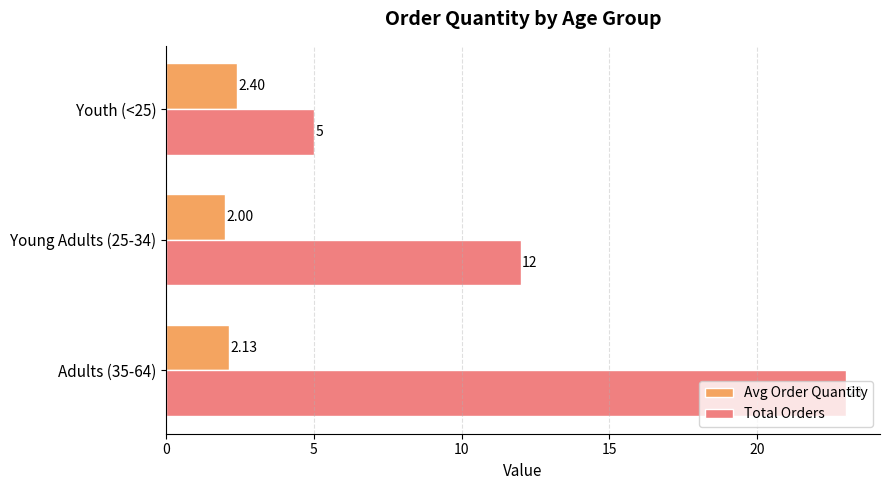

At which category is the sum across all series the highest?

Adults (35-64)